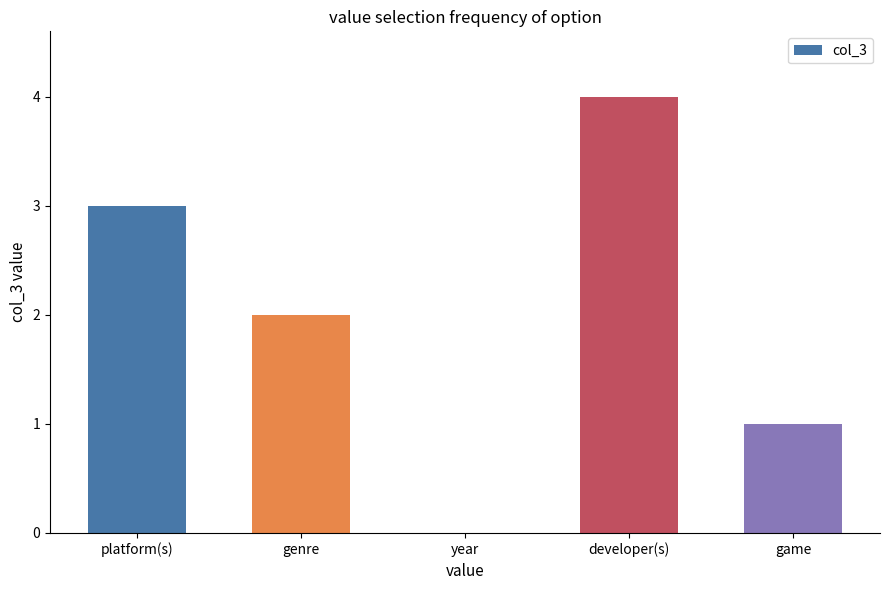

Are the bars horizontal?

No